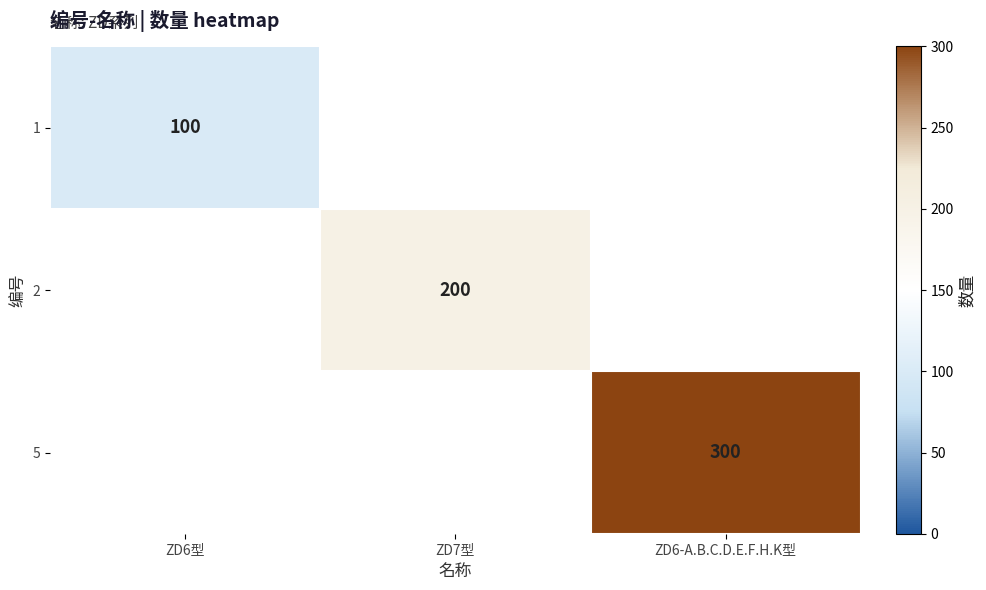

Between ZD6型 and ZD7型, which is larger?

ZD7型